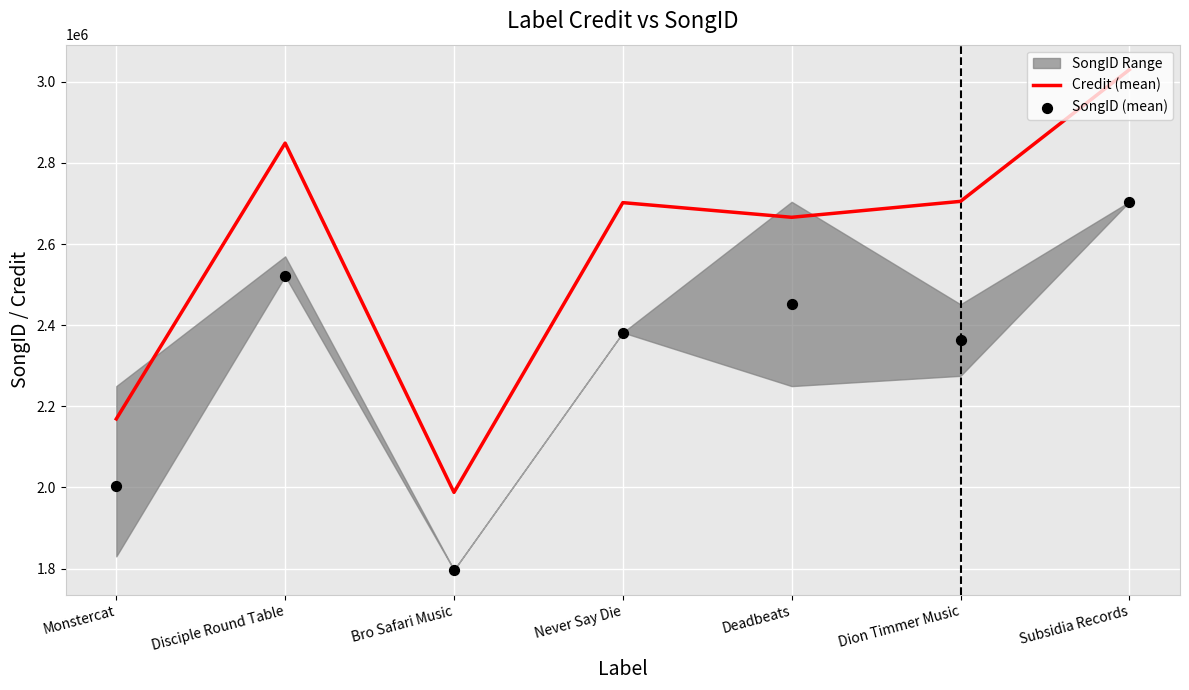

What is the total value across all series at Disciple Round Table?

5369707